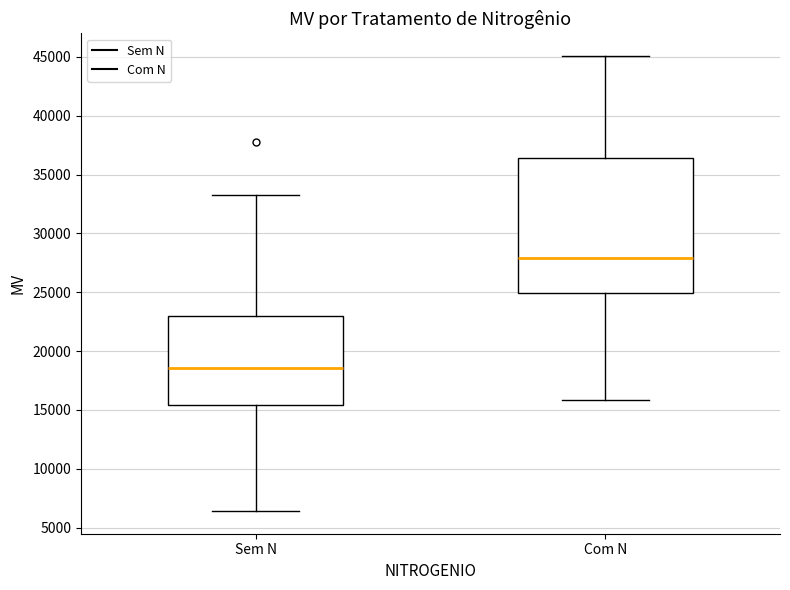

Where is the lower edge of the box for Com N on the y-axis? The values are not printed on the chart, so give them approximately, as read against the axis.

25000